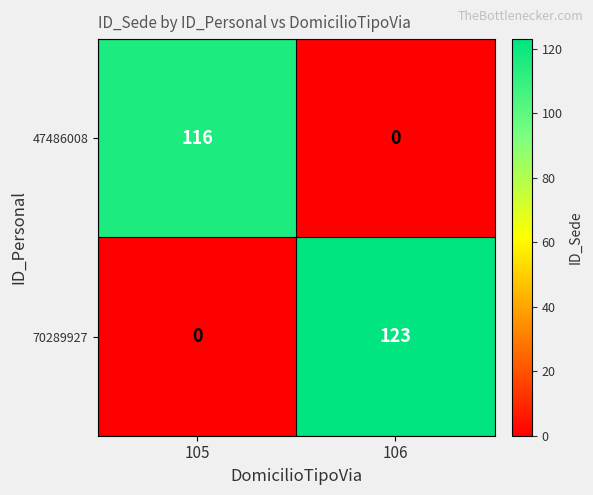

Which series has the widest spread of values?

70289927